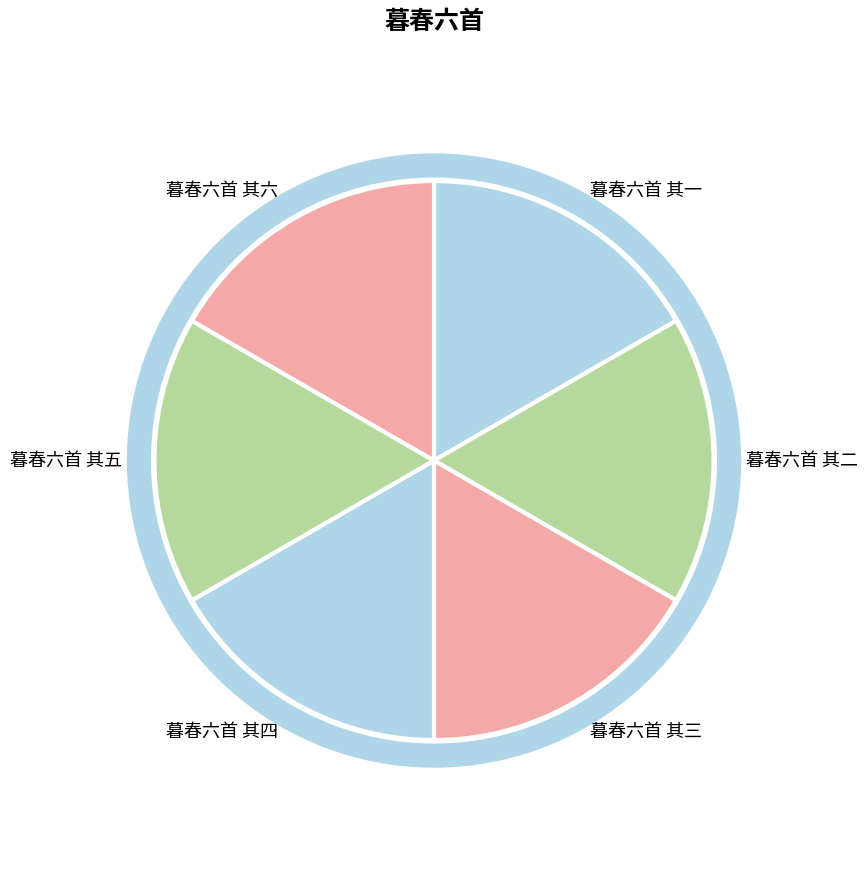

How many segments does this pie chart have?

6